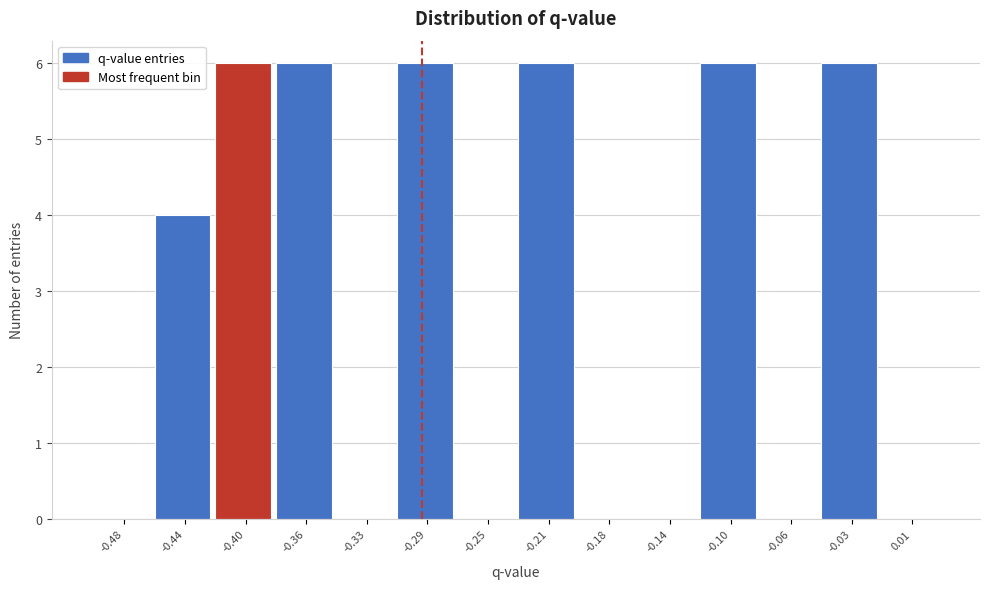

Reading left to right, what are all the values shown in this chart?

-0.48=0	-0.44=4	-0.40=6	-0.36=6	-0.33=0	-0.29=6	-0.25=0	-0.21=6	-0.18=0	-0.14=0	-0.10=6	-0.06=0	-0.03=6	0.01=0